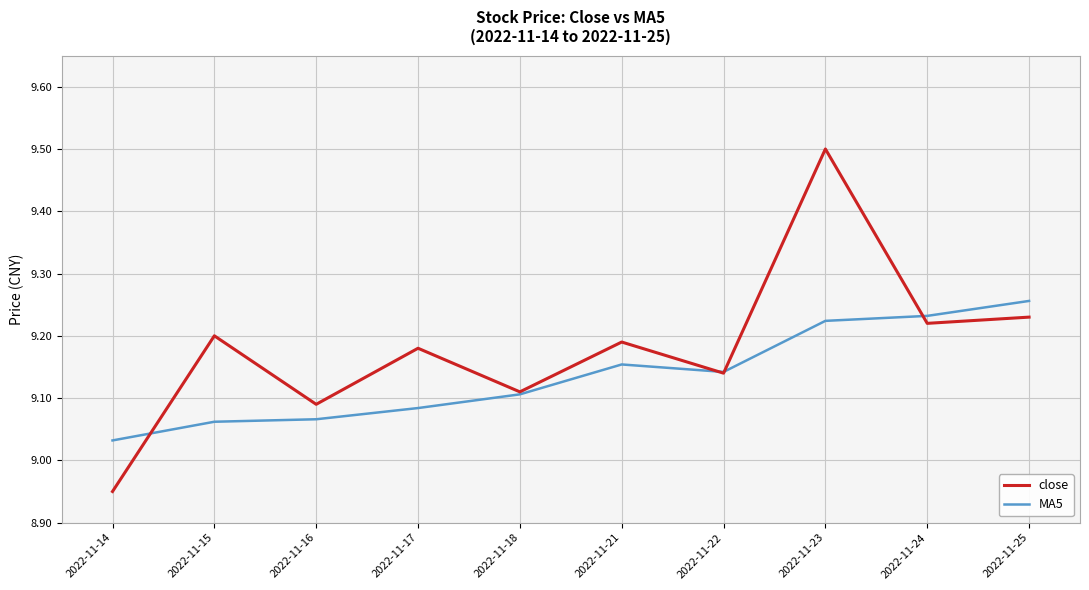

Where do MA5 and close first cross each other?

2022-11-14 and 2022-11-15